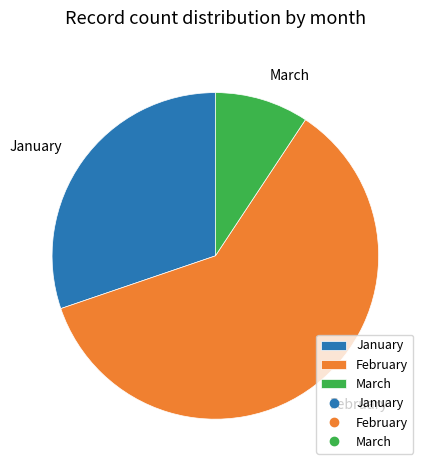

True or false: January accounts for 42% of the total.

False